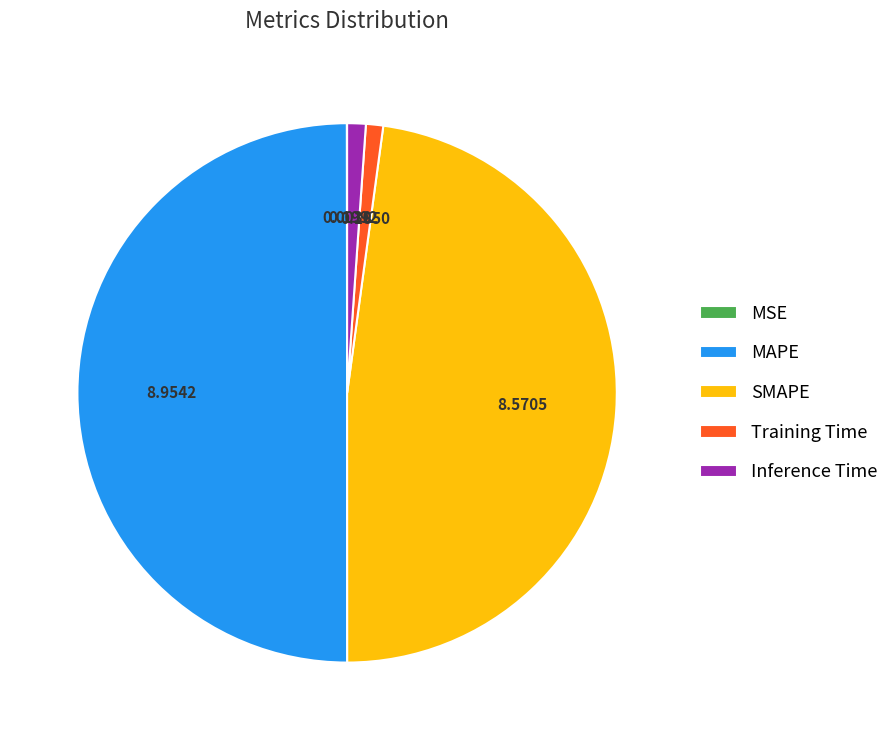

Do MAPE and Training Time together represent more than half of the pie?

Yes